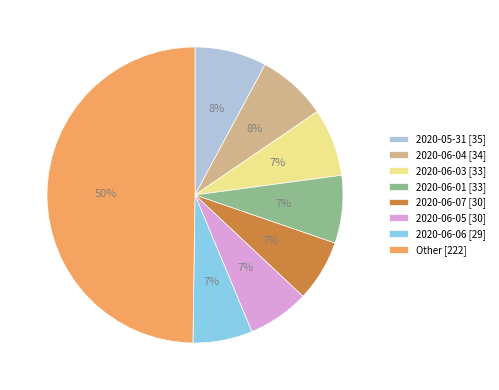

Does 2020-06-07 [30] represent more than half of the total?

No